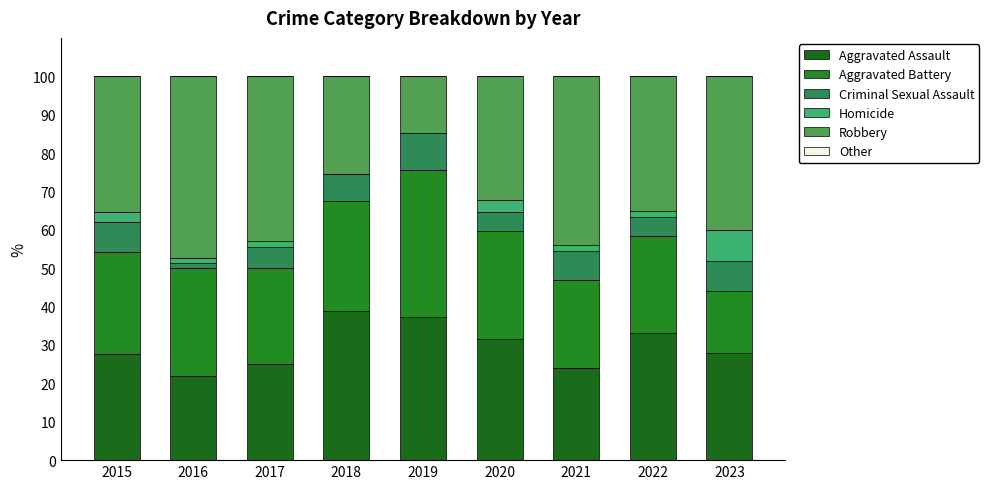

At which category is the sum across all series the highest?

2018